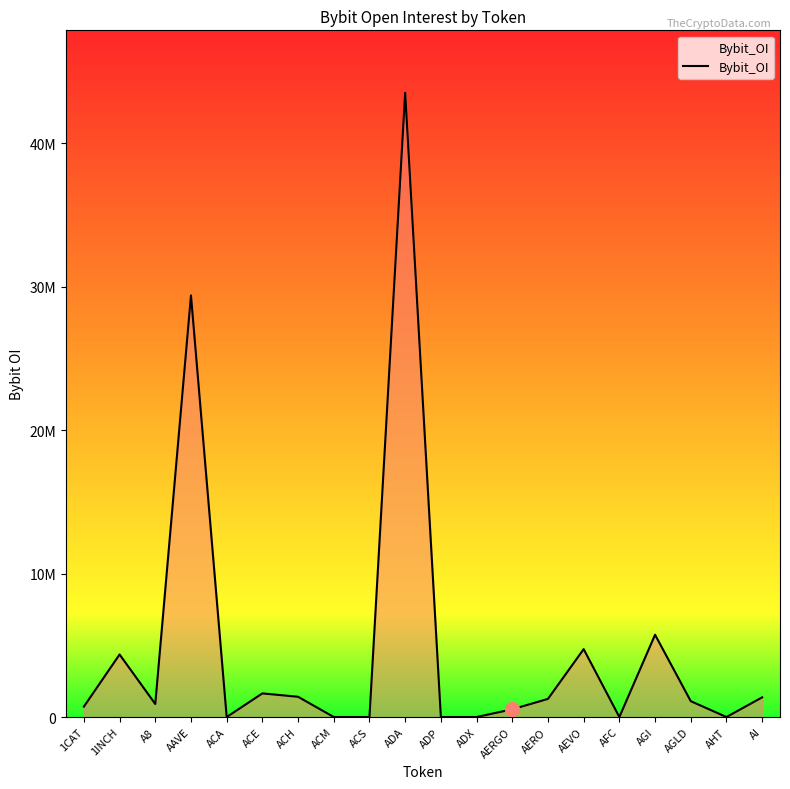

The chart shows a value of 0 at ADX. True or false?

True